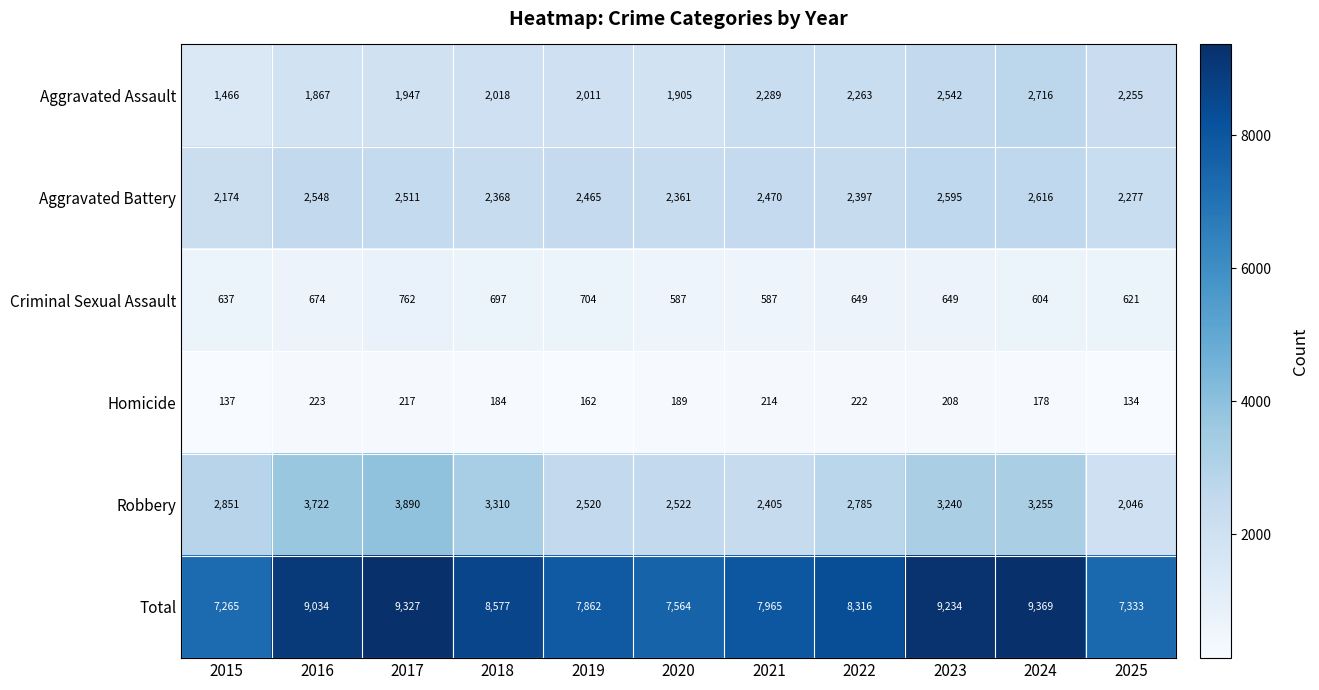

What is the total value across all series at 2017?

18654